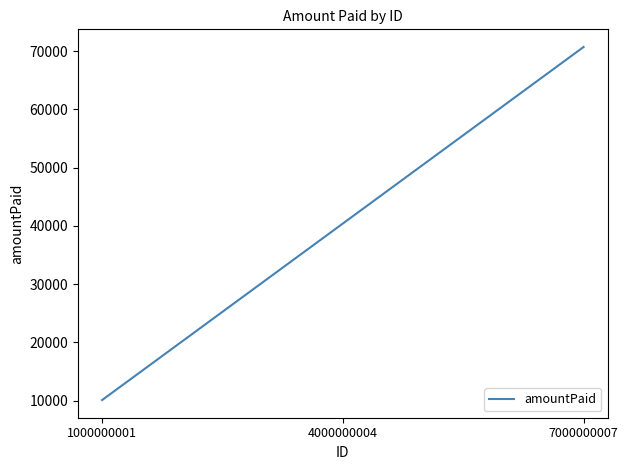

List the labels in order of value, smallest first.

1000000001, 4000000004, 7000000007